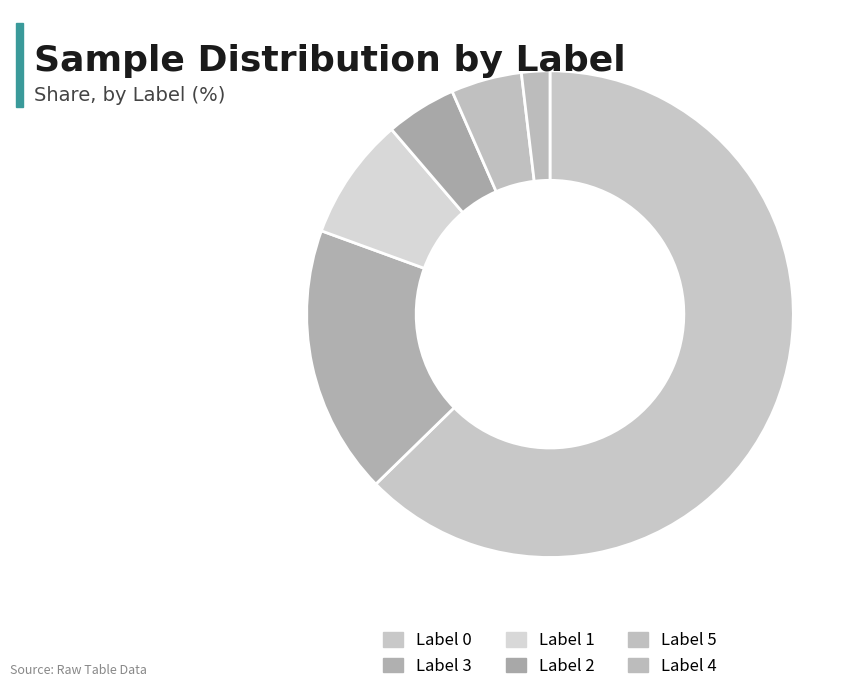

Combined, do Label 4 and Label 0 account for over 50%?

Yes